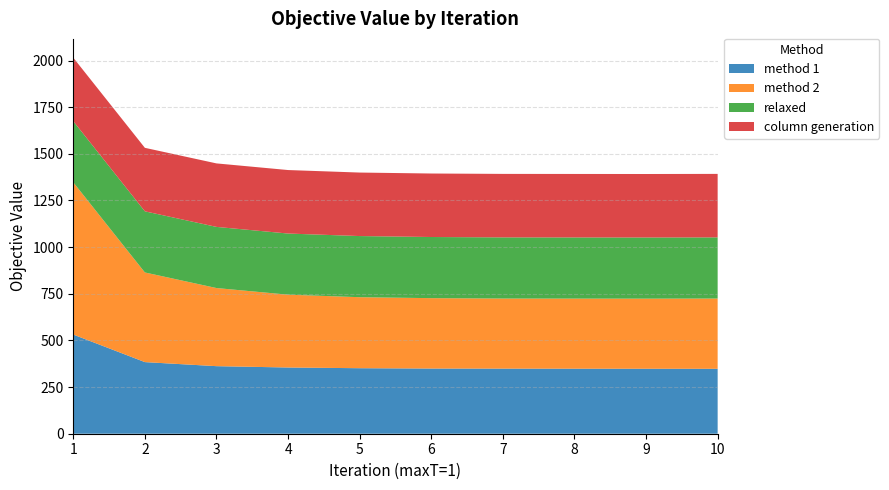

What is the total value across all series at 4?

1413.0